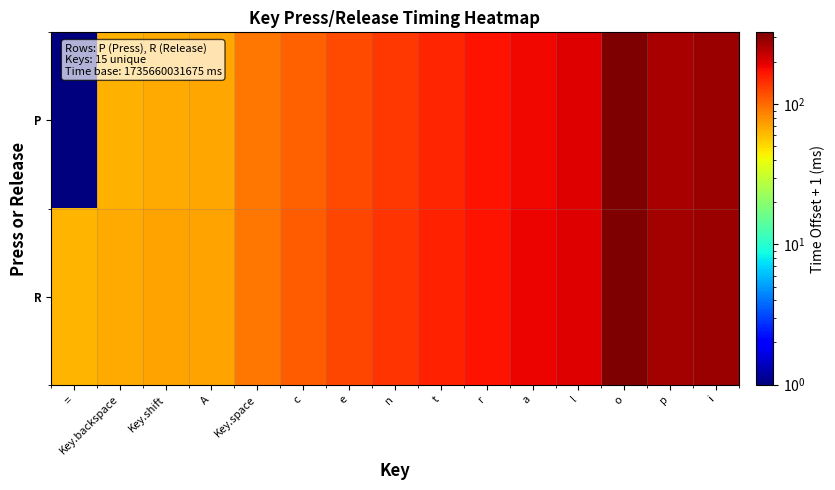

Reading left to right, extract all data points from this chart.

P: ==1	Key.backspace=65	Key.shift=67	A=70	Key.space=92	c=107	e=123	n=138	t=154	r=170	a=185	l=200	o=325	p=265	i=279
R: ==63	Key.backspace=67	Key.shift=71	A=71	Key.space=93	c=108	e=124	n=139	t=155	r=172	a=186	l=201	o=326	p=268	i=280